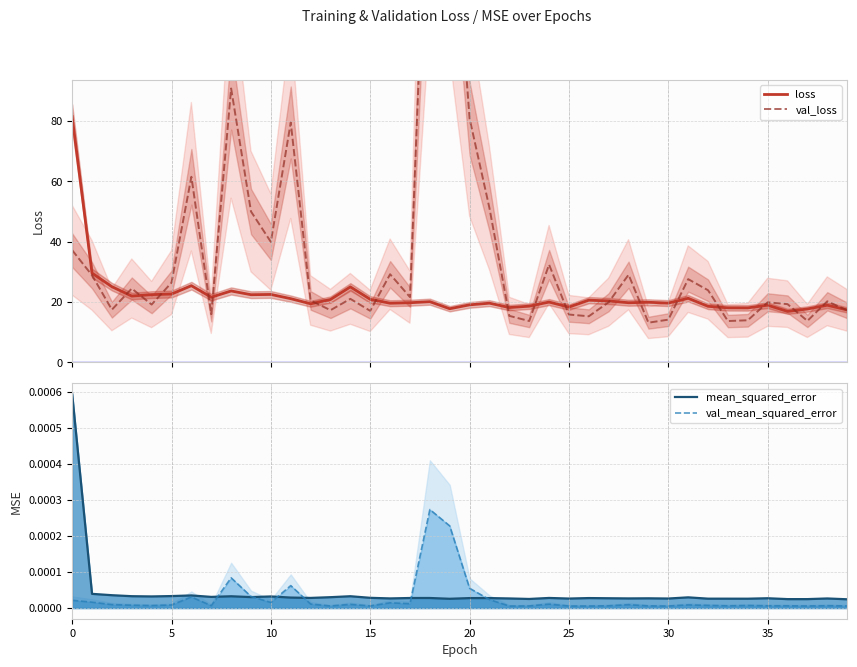

Which series has the largest total across all categories?

val_loss